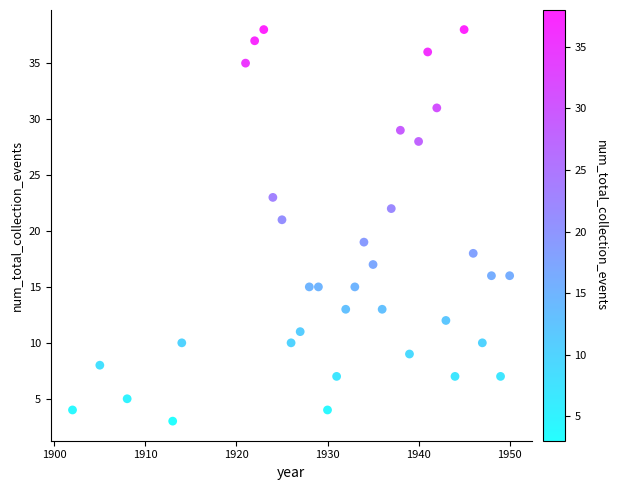

What is the range of X values (max minus min)?

48